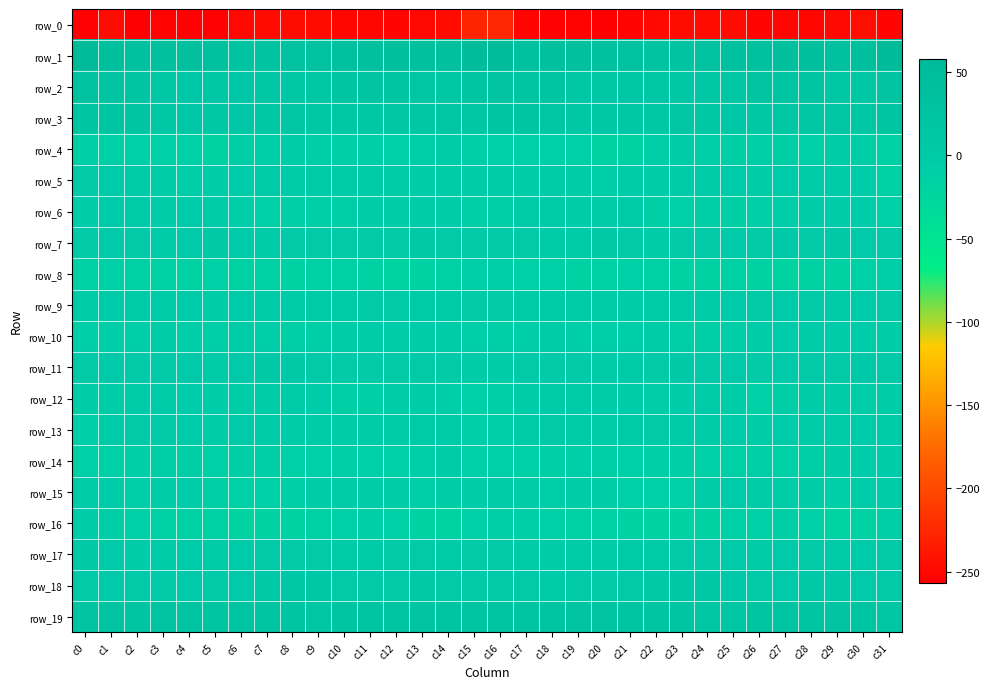

What is the spread (max minus min) of values at c21?

283.4